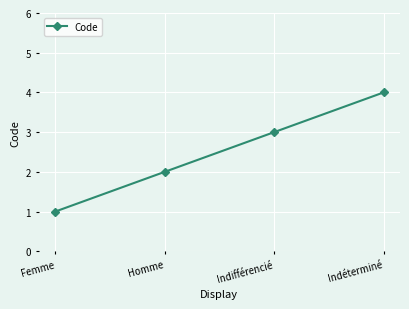

What is the change in value from Femme to Homme?

+1